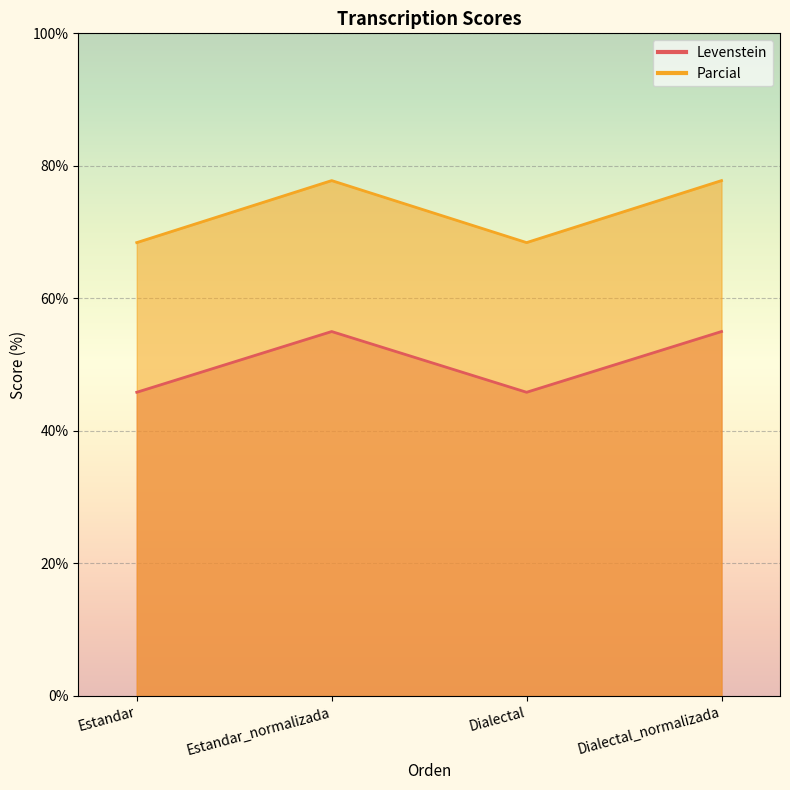

What is the maximum value for Levenstein?

55.0